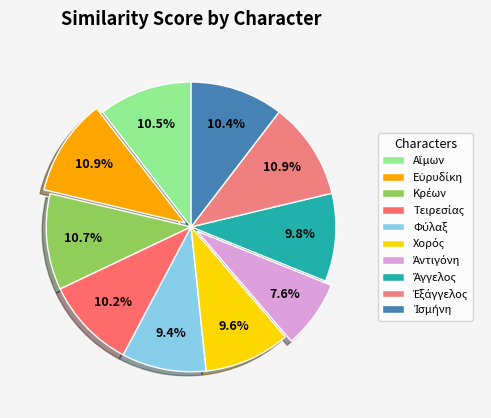

Count the number of slices in the pie.

10